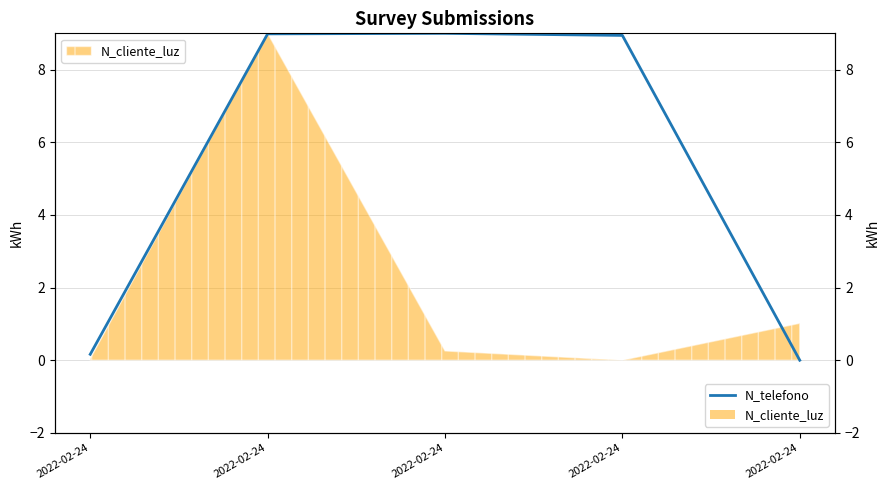

How many values exceed 8?

3